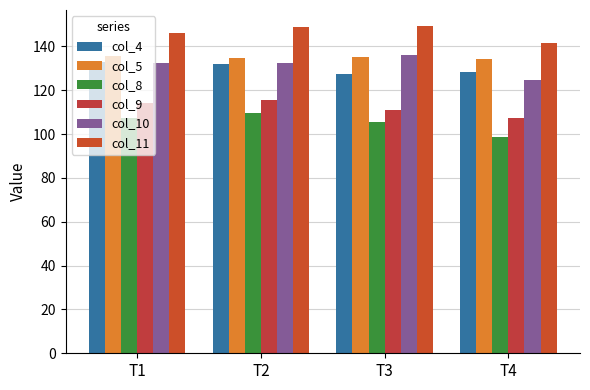

The col_4 series shows 72.4 at T1. True or false?

False